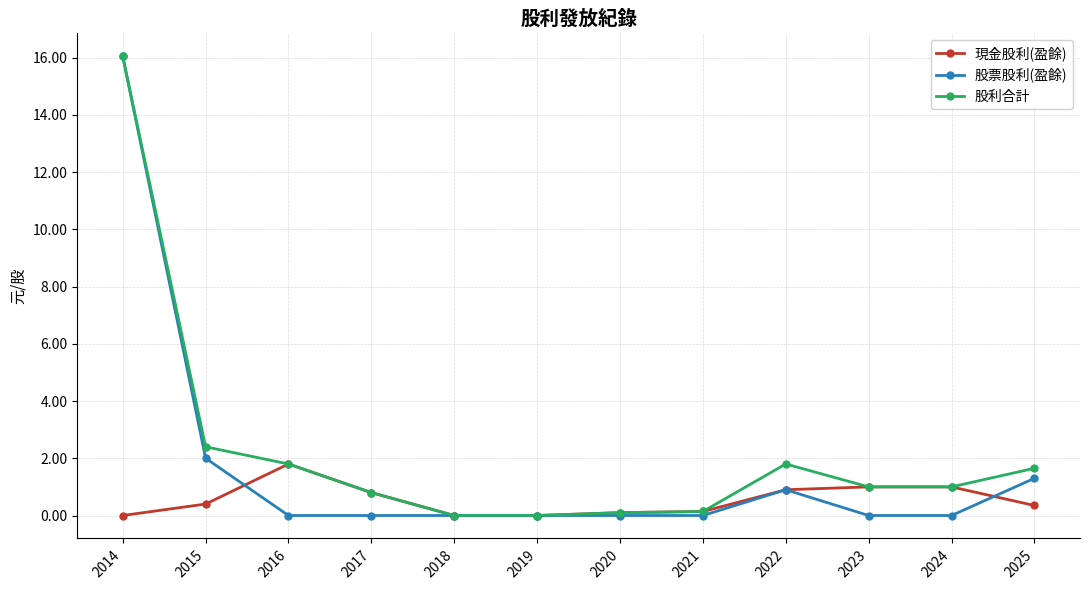

At which category is the sum across all series the highest?

2014